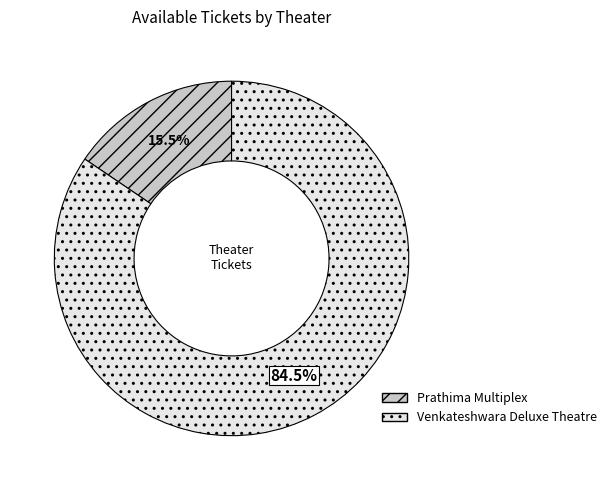

The Prathima Multiplex slice represents 27% of the pie. True or false?

False